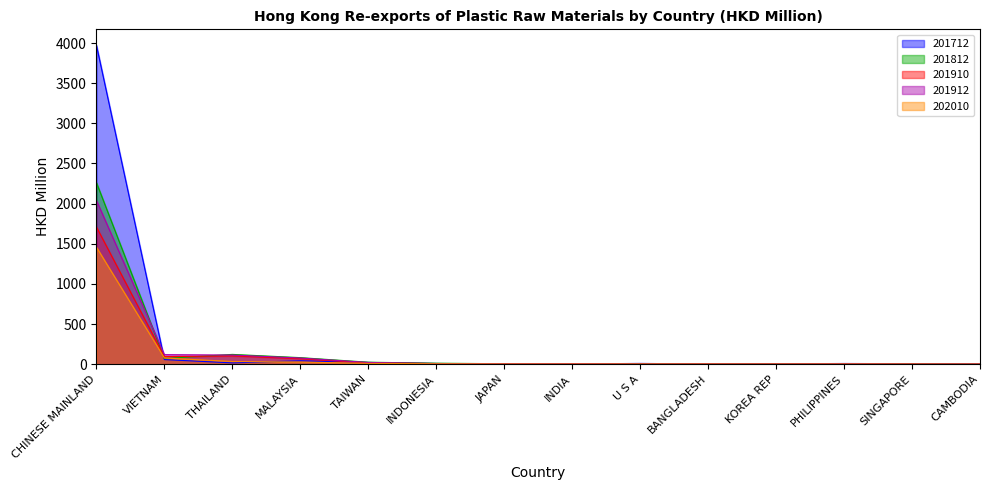

What is the difference between the maximum and minimum values in the 201812 series?

2257.9